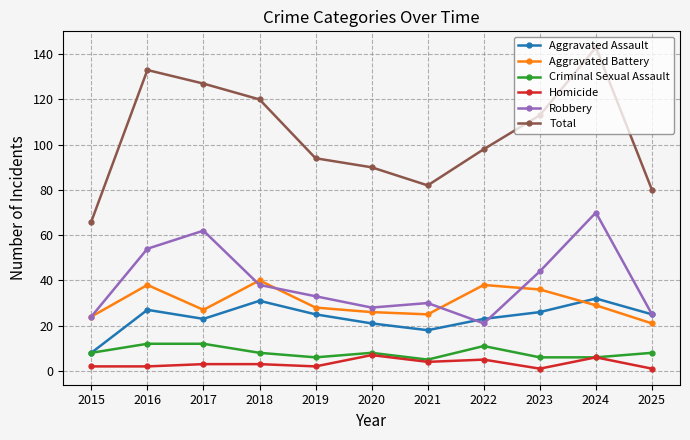

Where is the first local maximum for Robbery?

2017